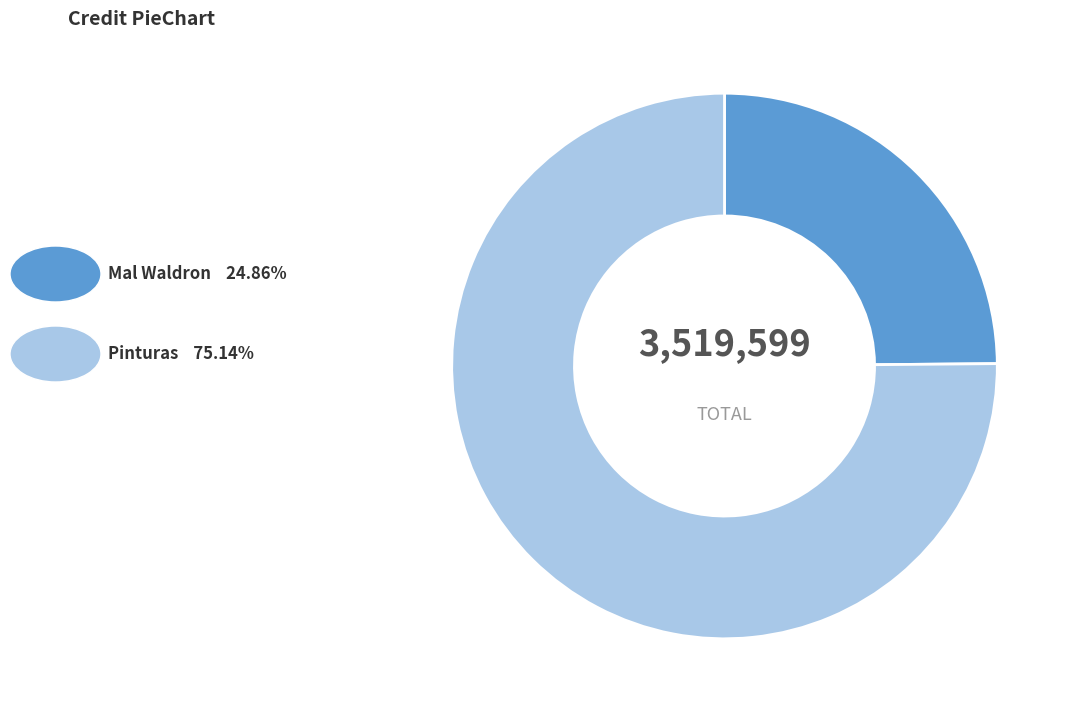

Is there any slice that represents more than half of the pie?

Yes